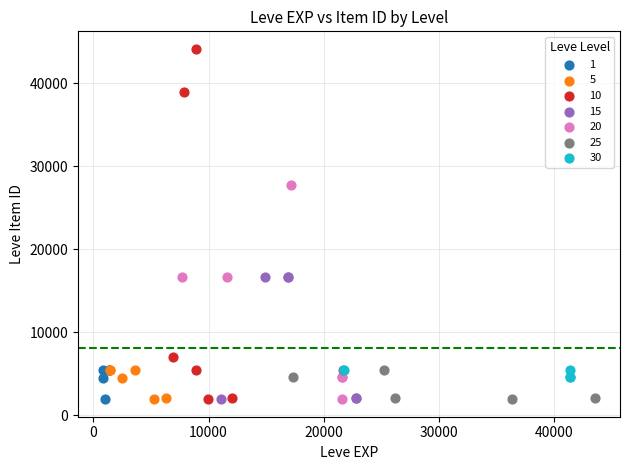

Which series has the widest spread of Y values?

10